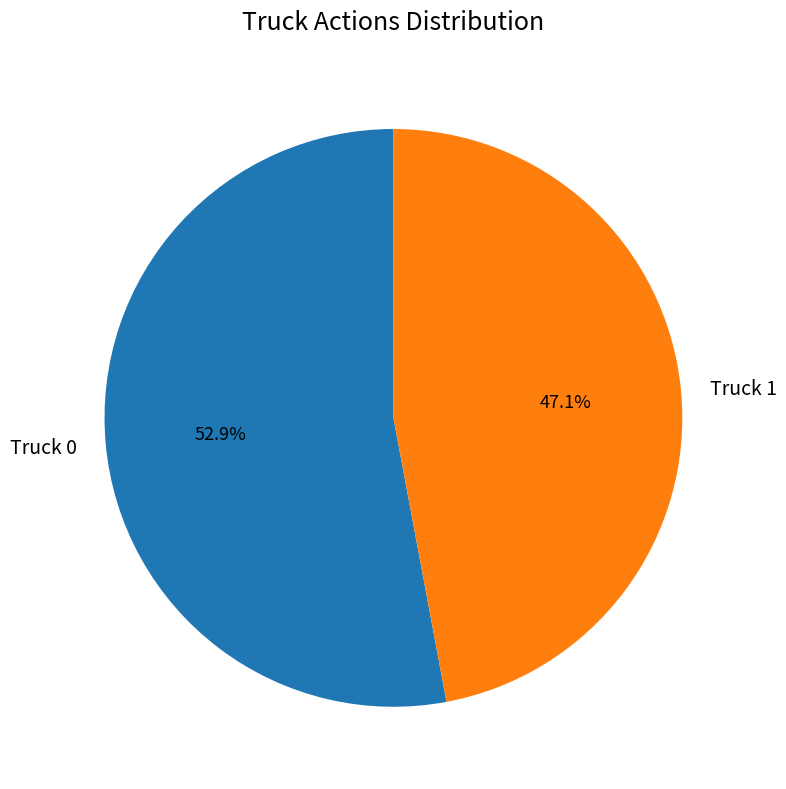

To the nearest percent, what percentage of the pie is Truck 0?

53%